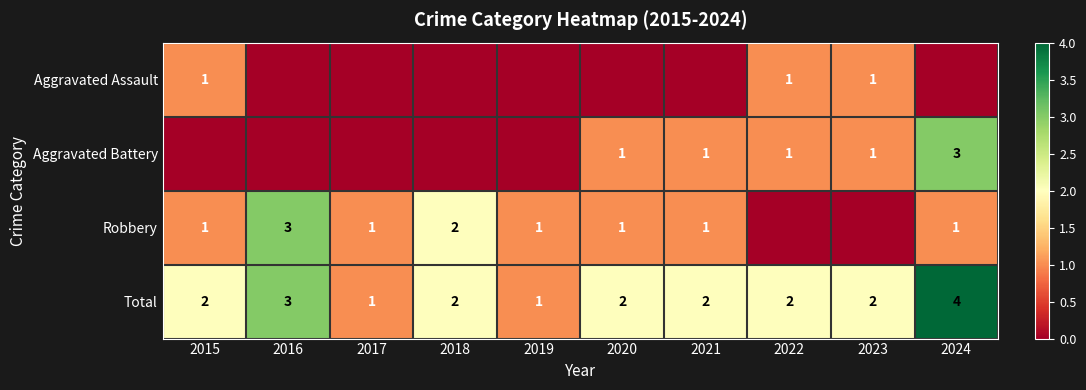

What is the maximum value shown in the chart?

4